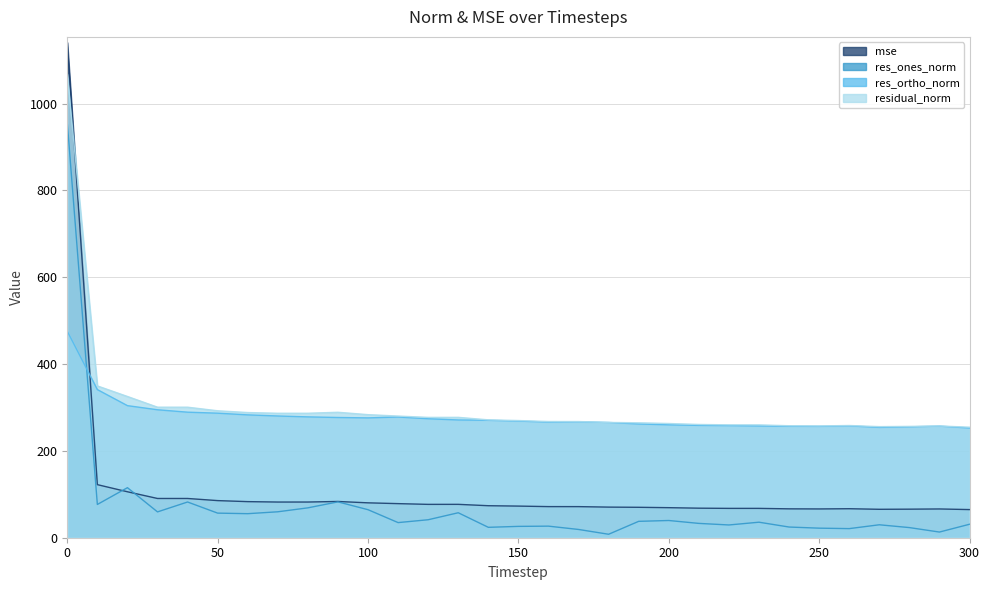

What is the difference between the maximum and minimum values in the res_ones_norm series?

948.4